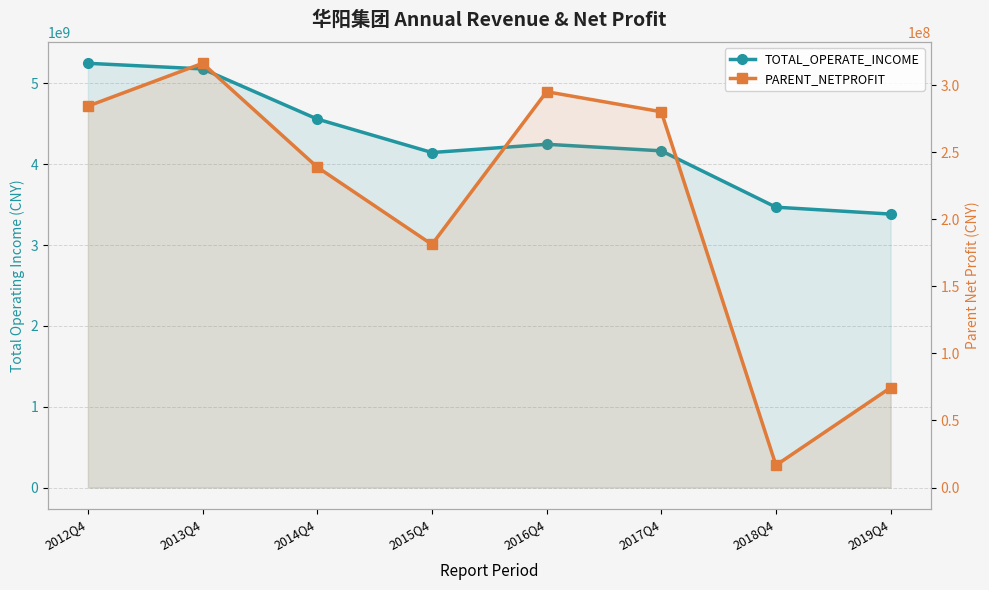

List the series in order of their peak value, lowest first.

PARENT_NETPROFIT, TOTAL_OPERATE_INCOME